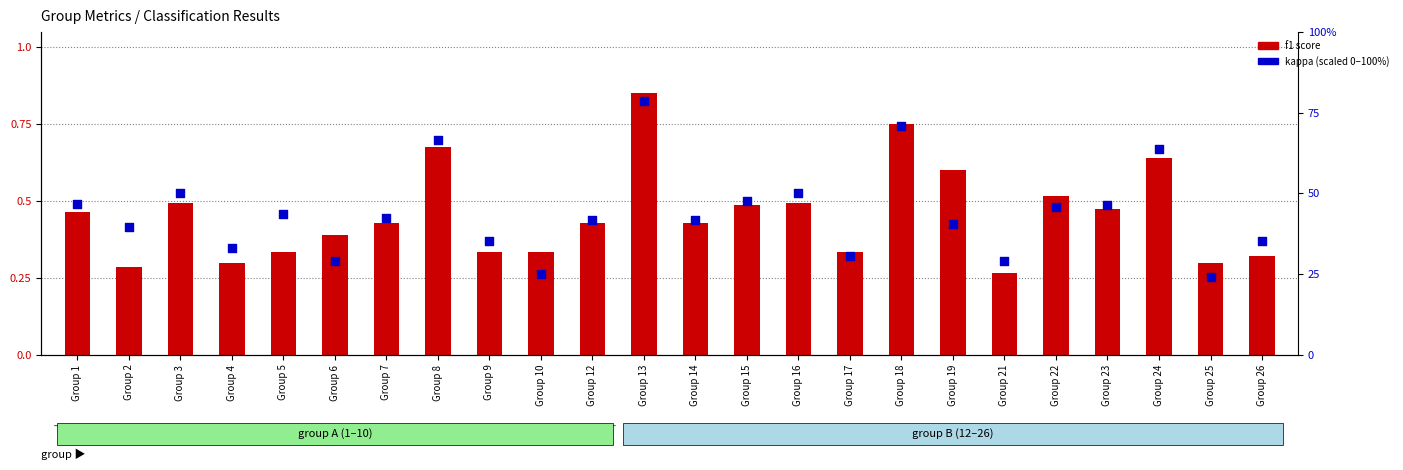

What is the total value across all series at Group 21?

29.2